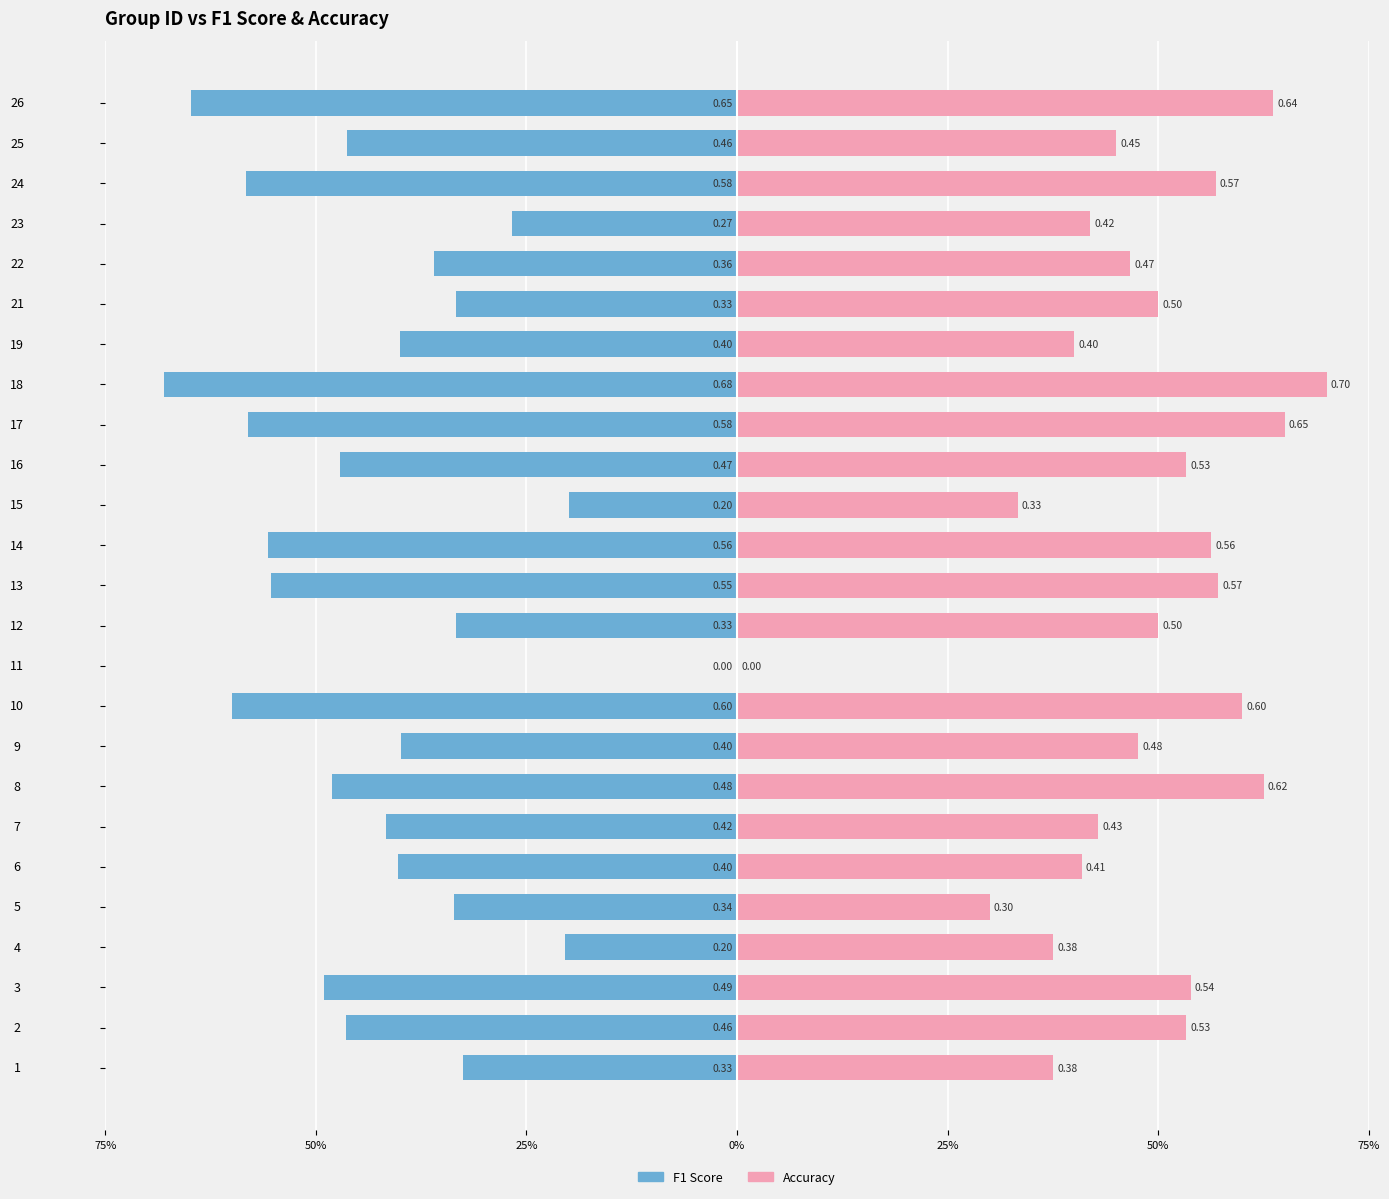

At how many categories does at least one series exceed 0?

24